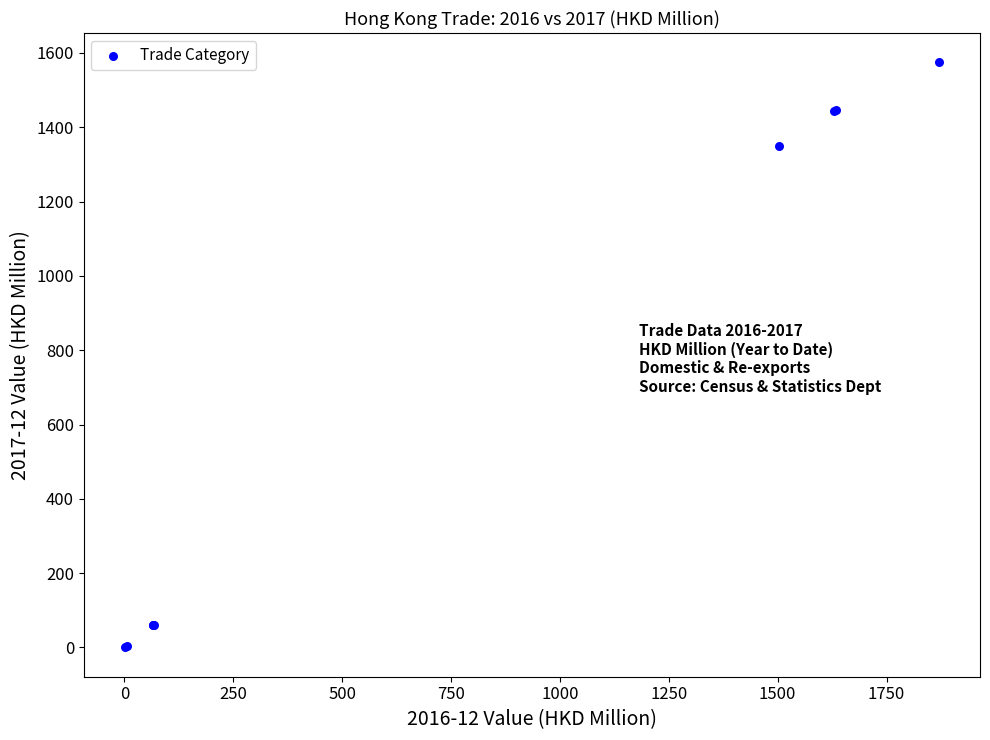

What Y value in the scatter plot is closest to 787?

1349.0